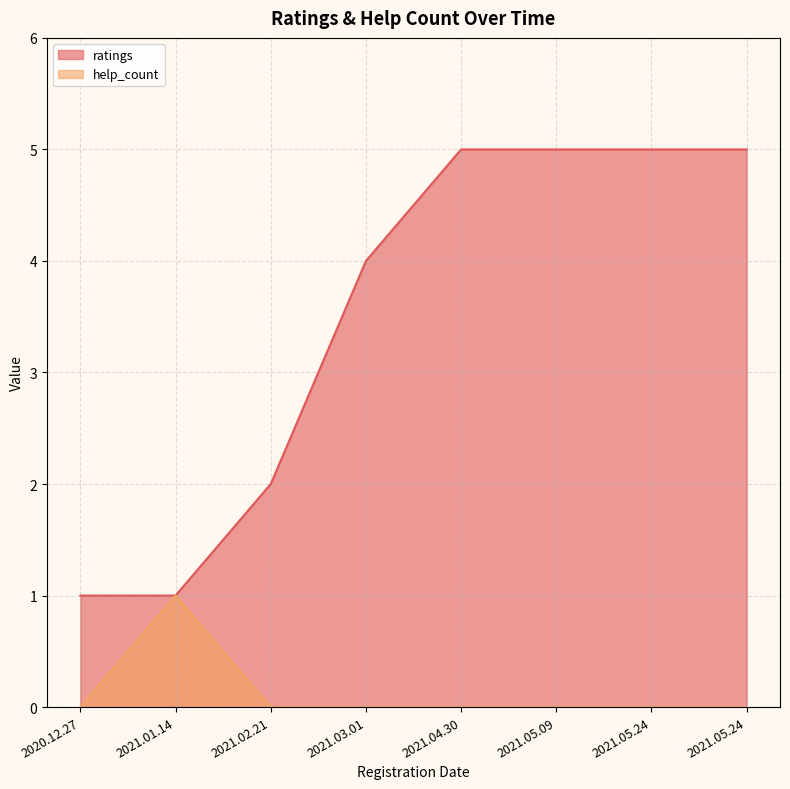

How many values in the ratings series are below 5?

4